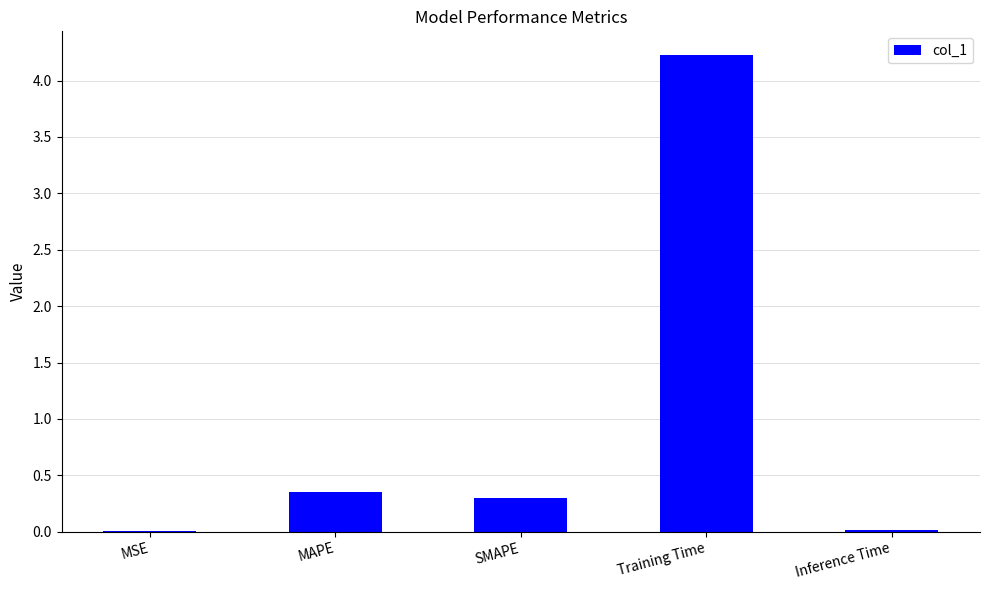

Are the bars grouped side by side (vs. stacked)?

No